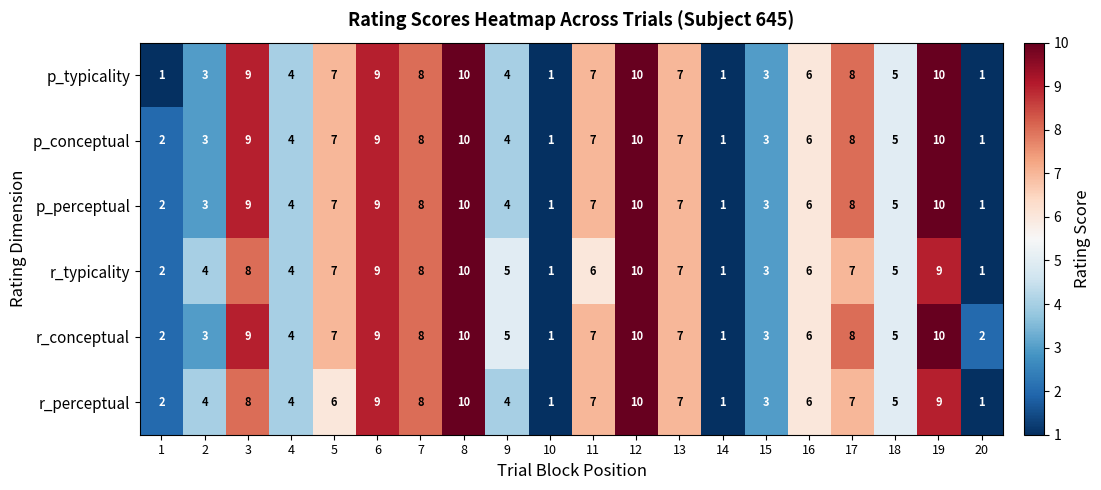

Where does the p_typicality series first go above 7?

3